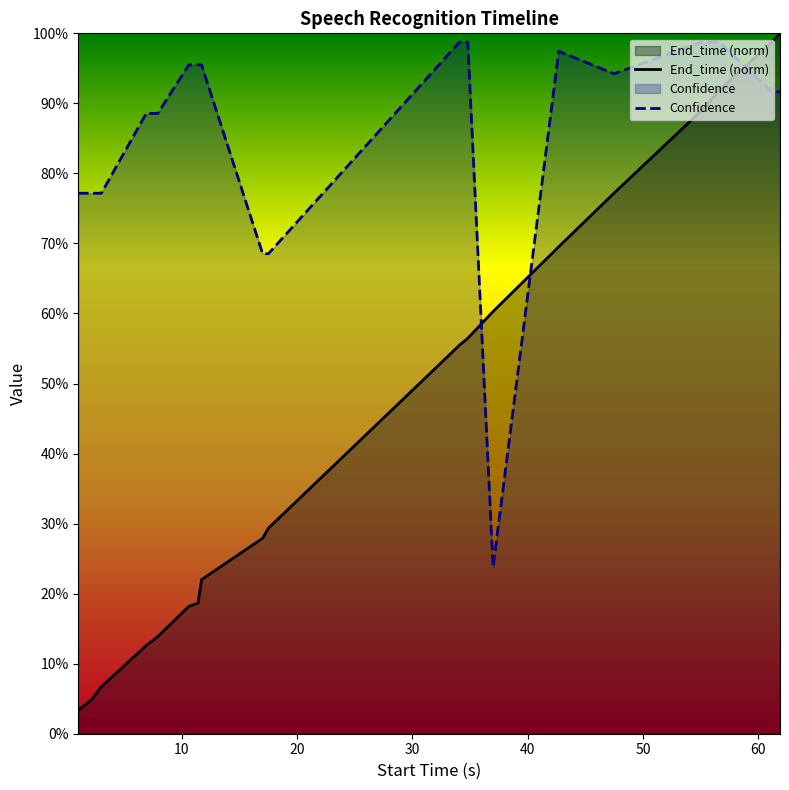

What is the sum of all End_time values?

9.5